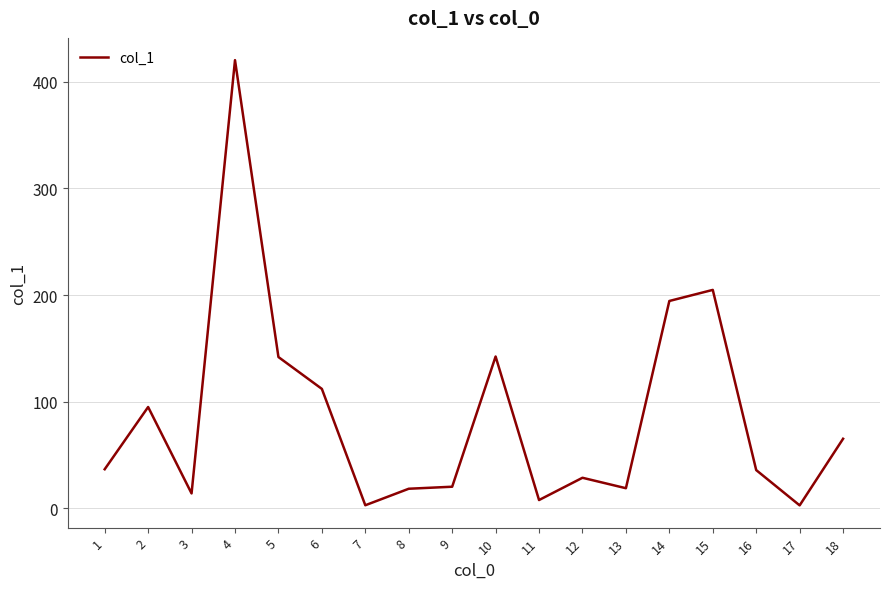

What is the difference between the maximum and minimum values?

417.8